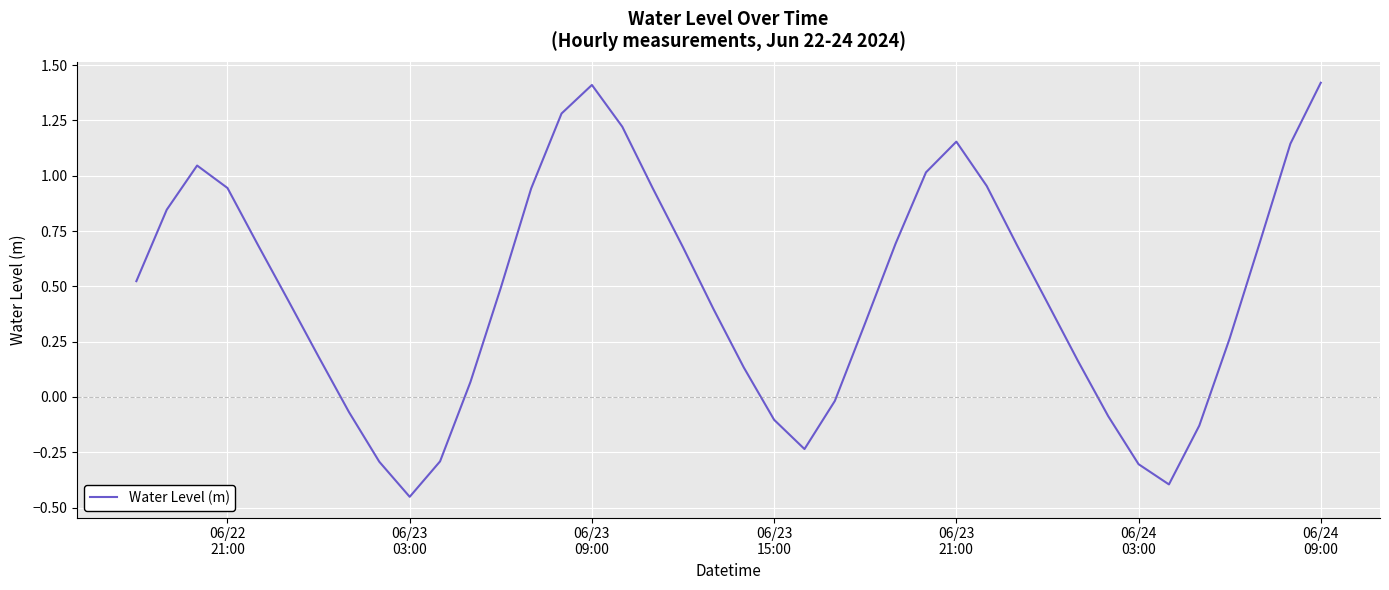

What is the maximum value shown in the chart?

1.4